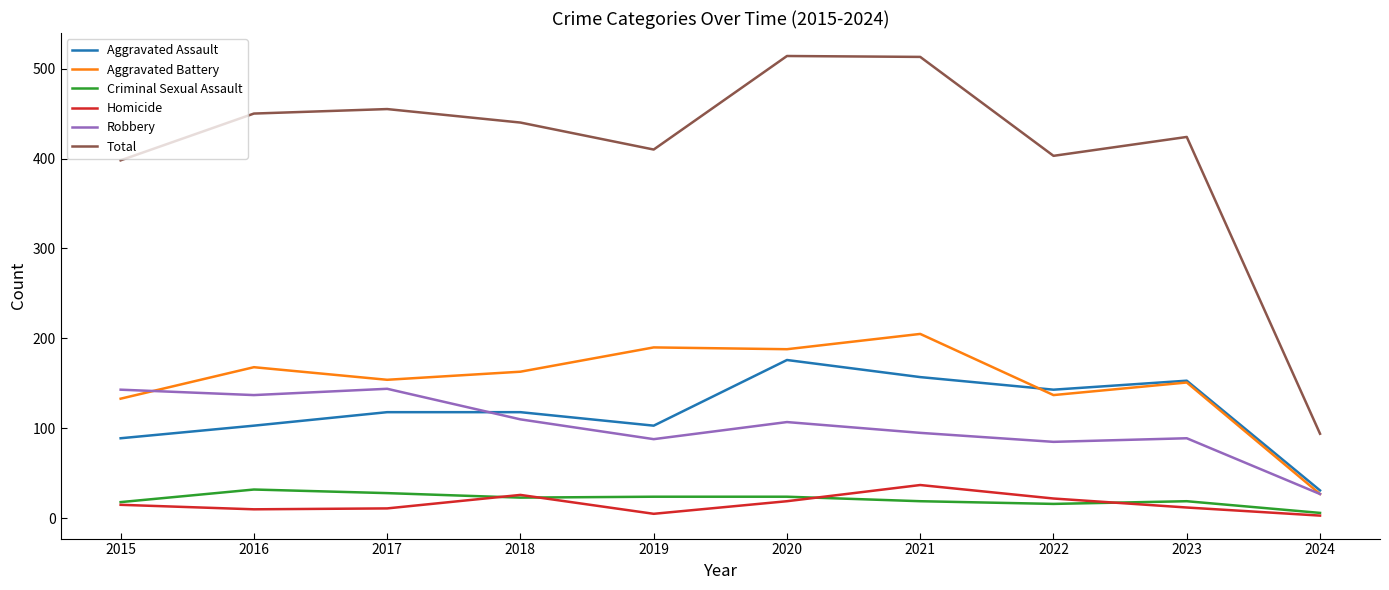

What is the difference between the maximum and second lowest values in the Total series?

116